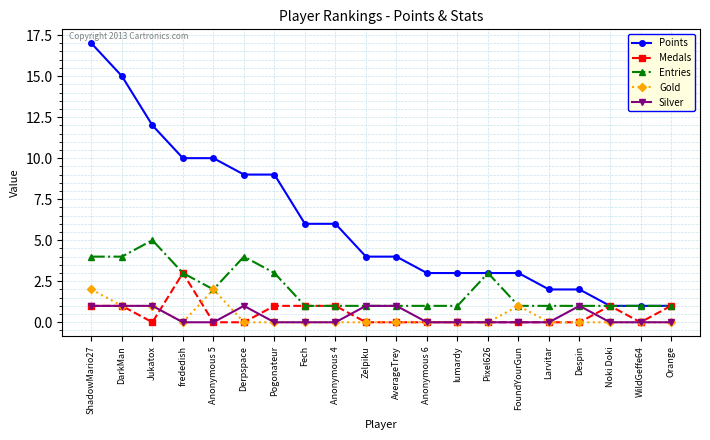

True or false: Silver and Points intersect in this chart.

False